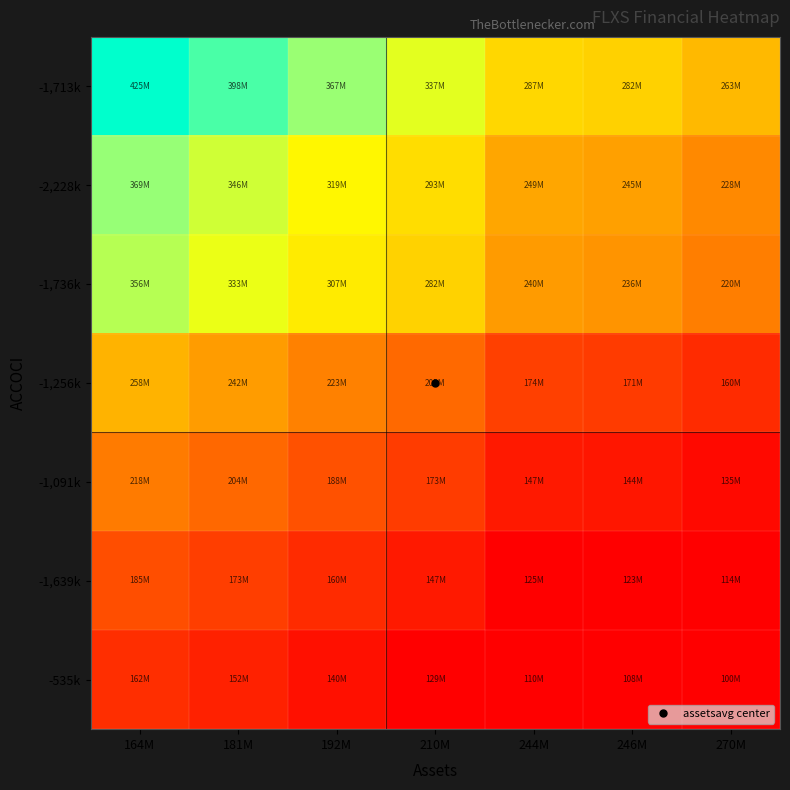

Which has a higher value, 244M or 246M?

244M